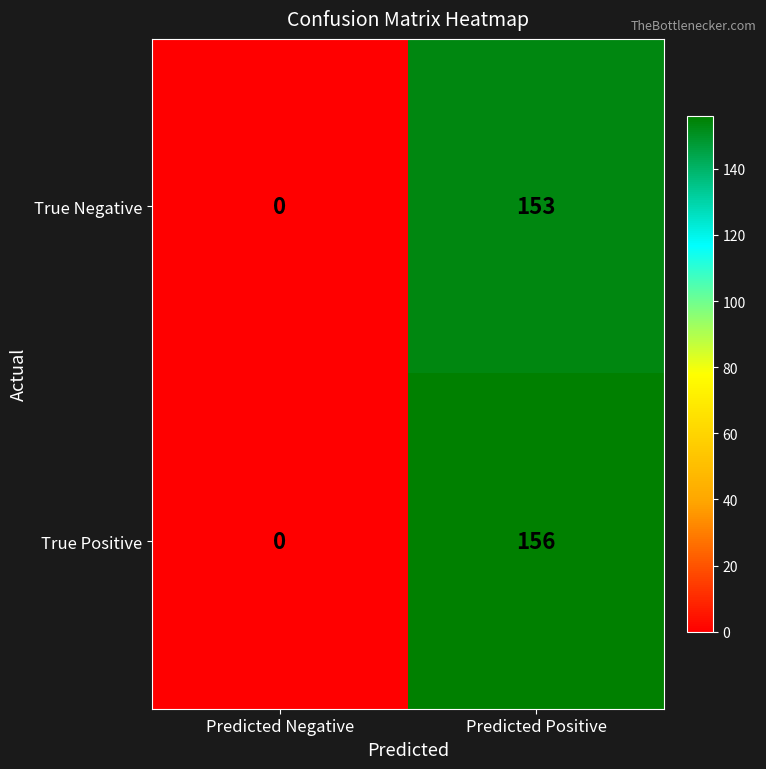

Reading right to left, list all the values displayed in this chart.

True Negative: 153	0
True Positive: 156	0